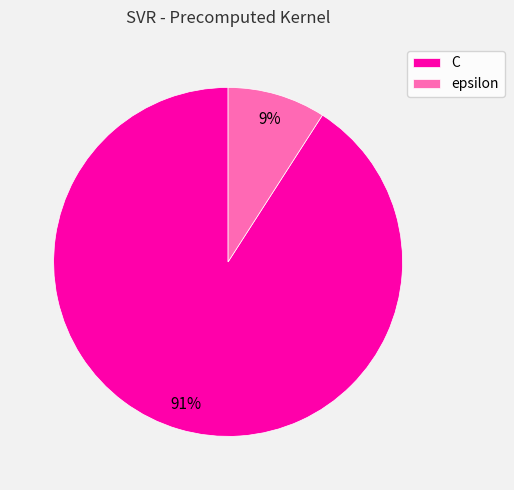

Do C and epsilon together represent more than half of the pie?

Yes